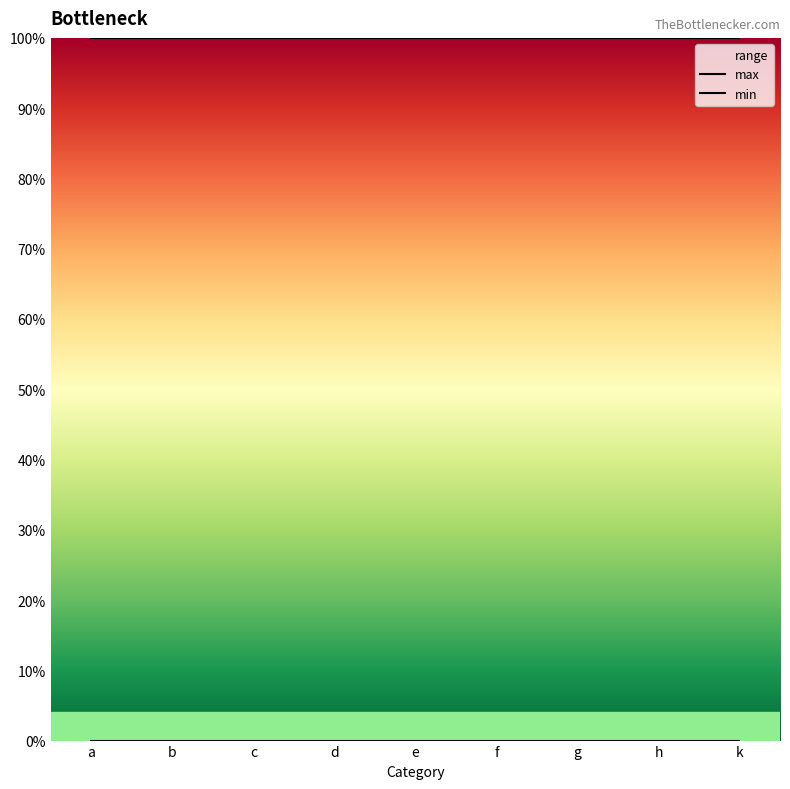

What is the sum of the max values at b and g?

2